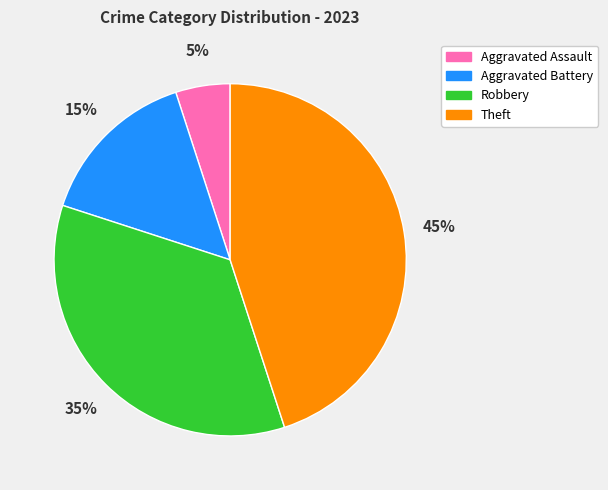

The Aggravated Battery slice represents 2% of the pie. True or false?

False